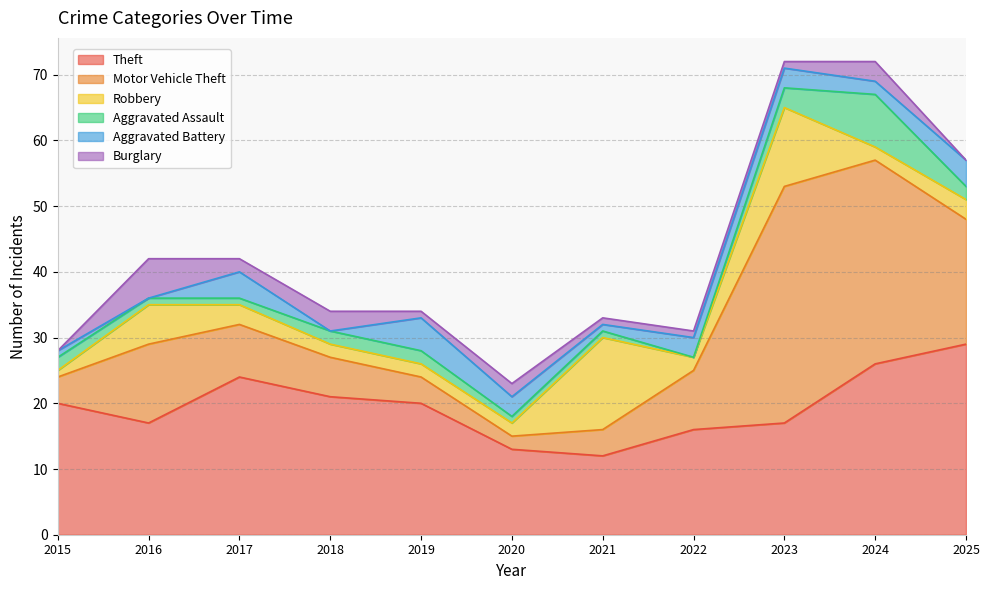

Which label corresponds to the largest value in the chart?

2023